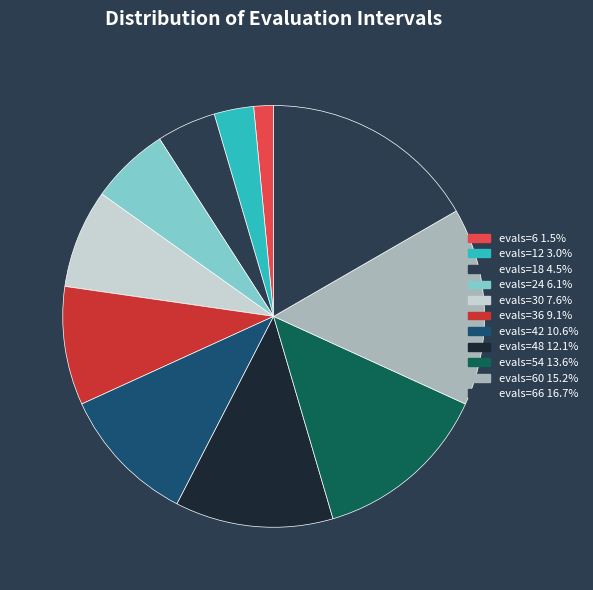

Rank the categories by value from highest to lowest.

evals=66, evals=60, evals=54, evals=48, evals=42, evals=36, evals=30, evals=24, evals=18, evals=12, evals=6